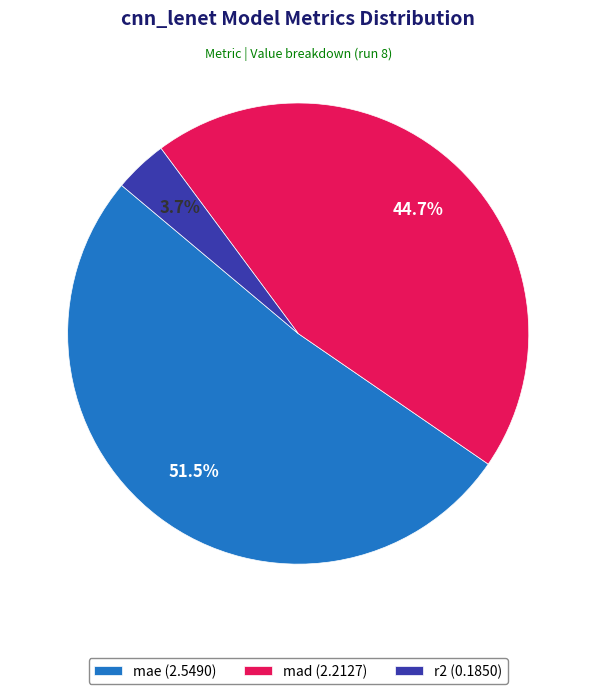

Which slice is the smallest?

r2